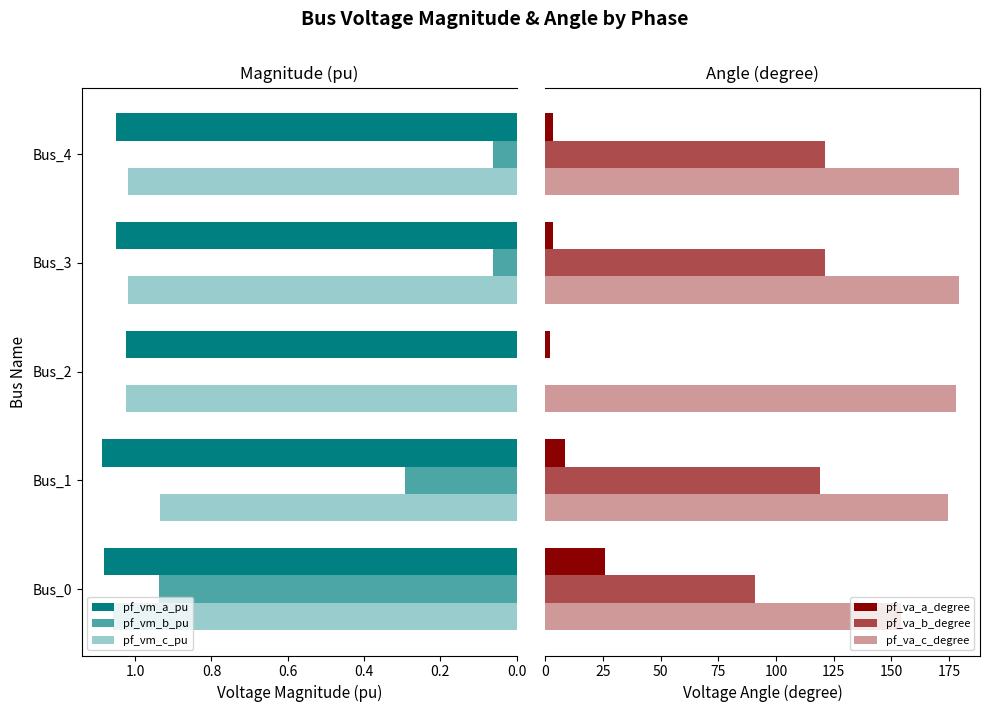

Which series has the largest total across all categories?

pf_va_c_degree